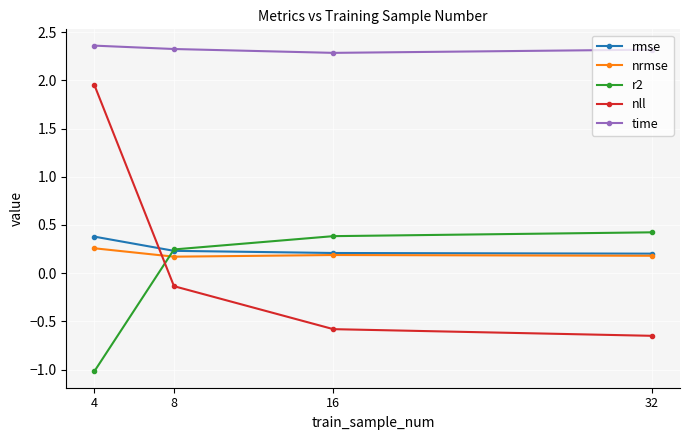

Which series changed the most between 8 and 16?

nll